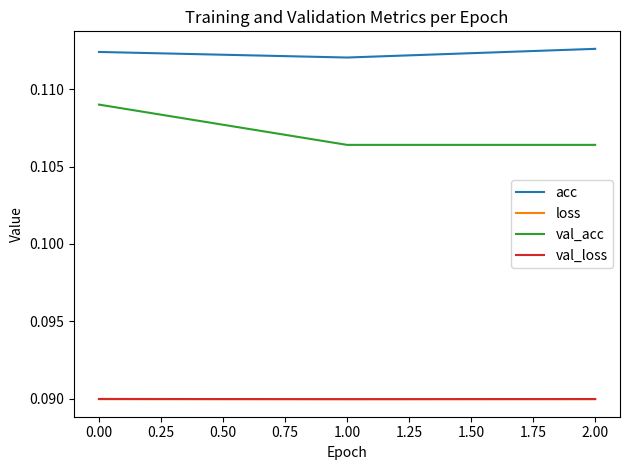

Which series has the widest spread of values?

val_acc